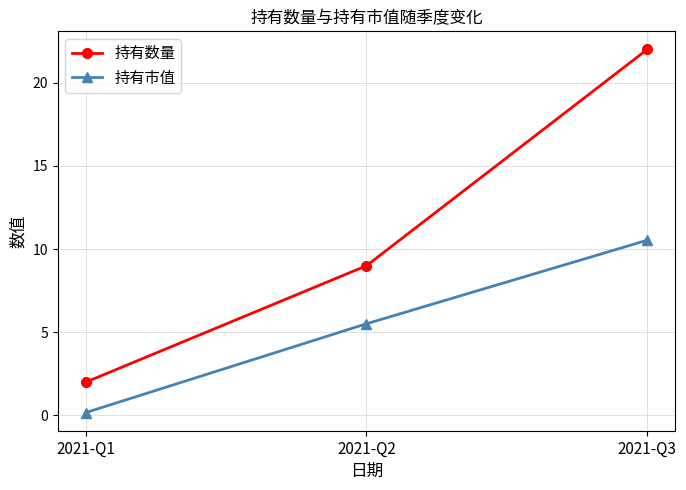

Is the value of 持有市值 at 2021-Q2 greater than the value of 持有数量 at 2021-Q2?

No